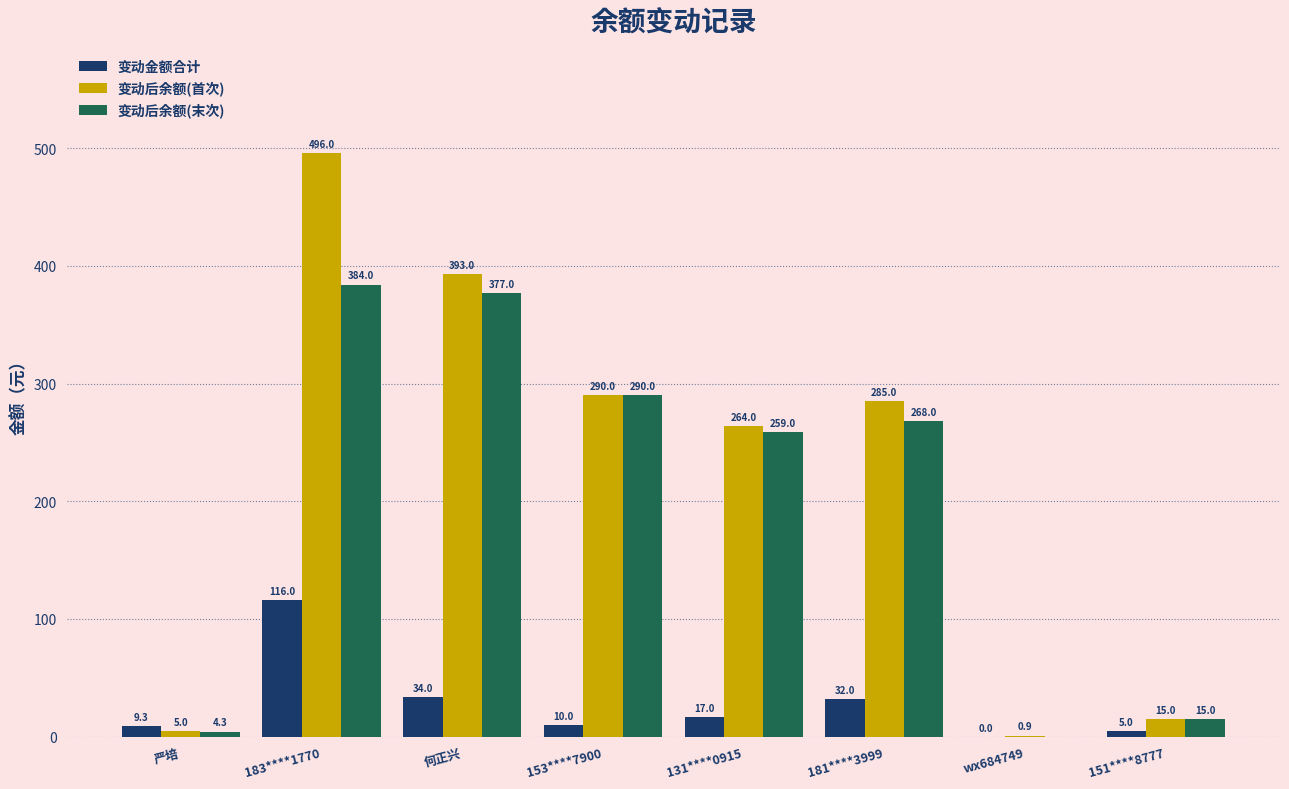

Between 153****7900 and wx684749, which series saw the biggest shift?

变动后余额(末次)